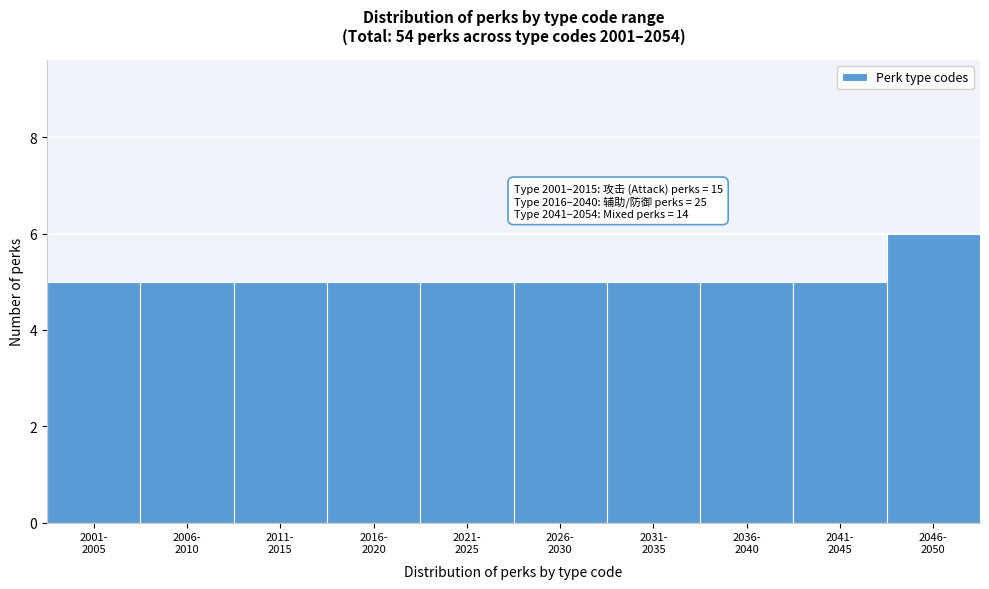

Reading right to left, what are all the values shown in this chart?

6	5	5	5	5	5	5	5	5	5